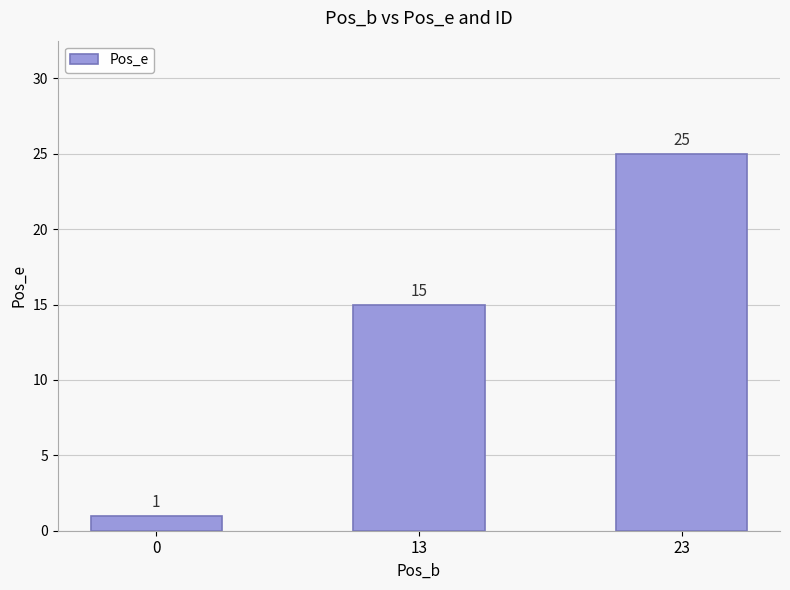

What is the change in value from 0 to 13?

+14